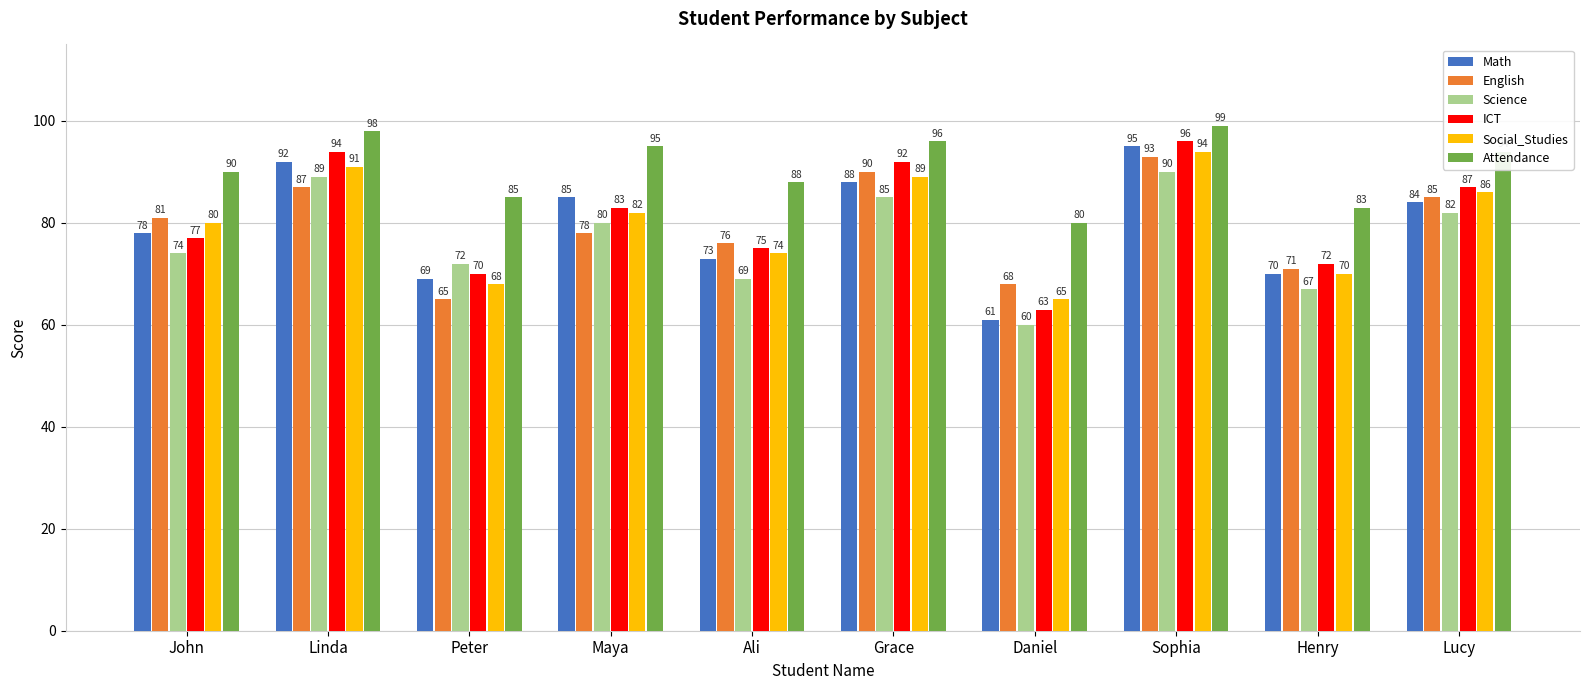

What is the label of the 5th bar from the right?

Grace